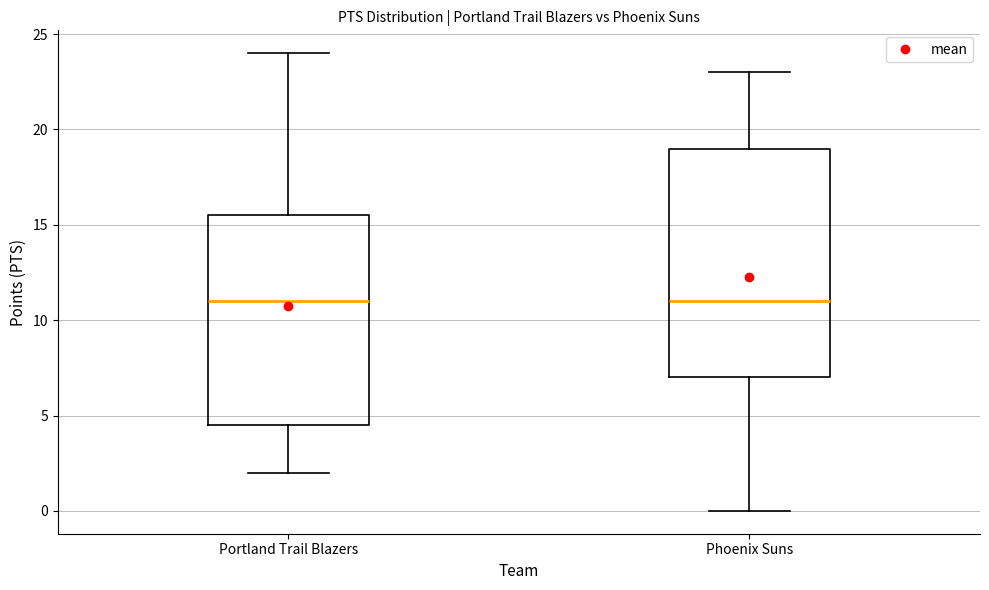

Which box is the tallest, from its lower edge to its upper edge?

Phoenix Suns